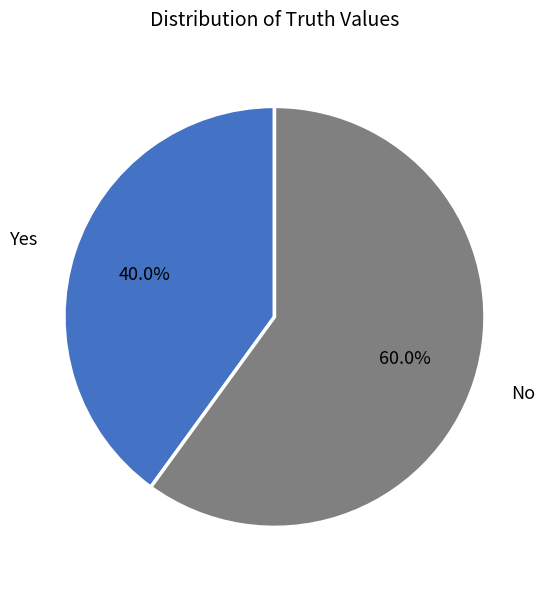

Which has a higher value, Yes or No?

No